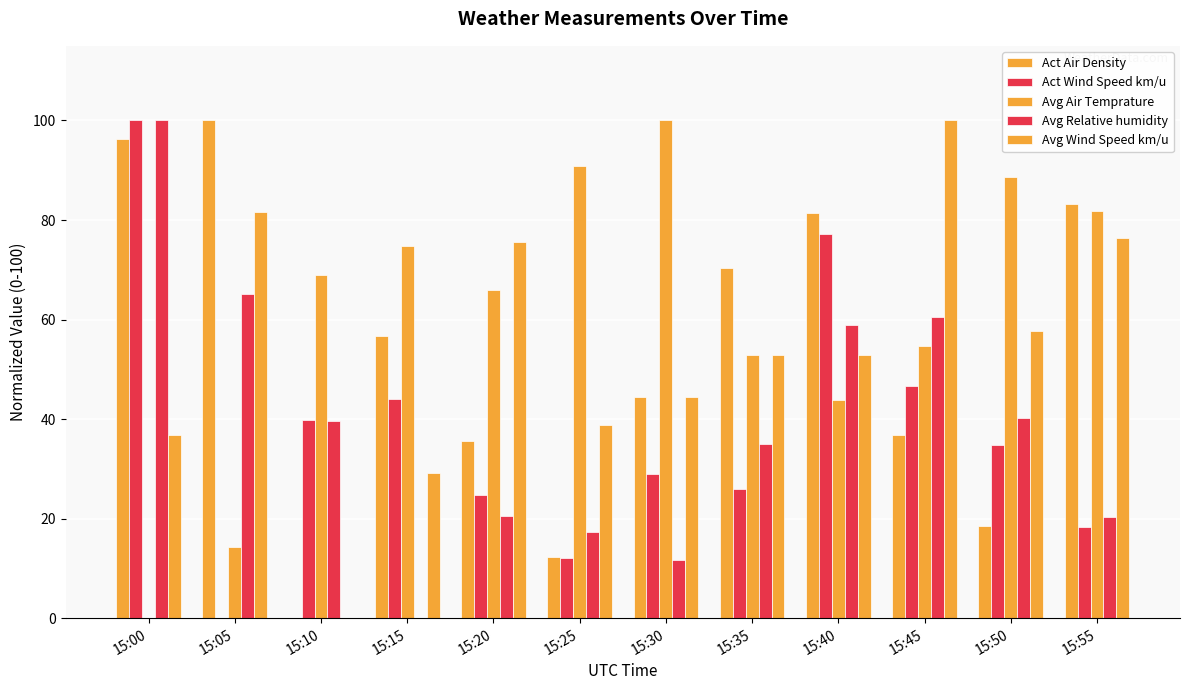

What is the sum of all Avg Air Temprature values?

736.6